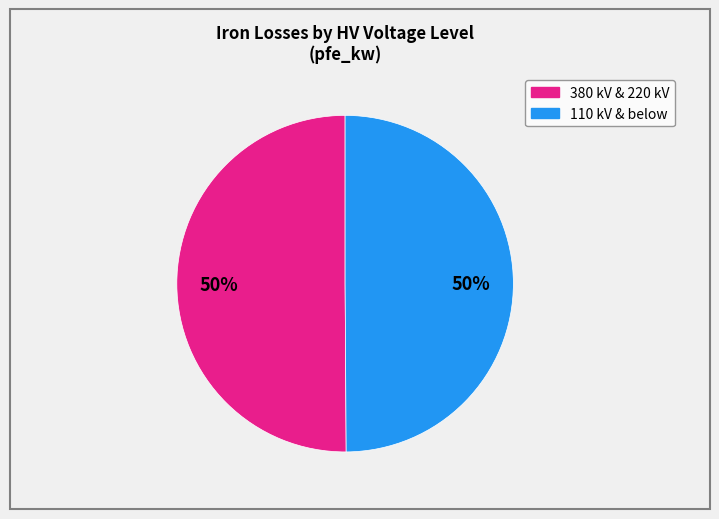

To the nearest percent, what is the average slice percentage?

50%